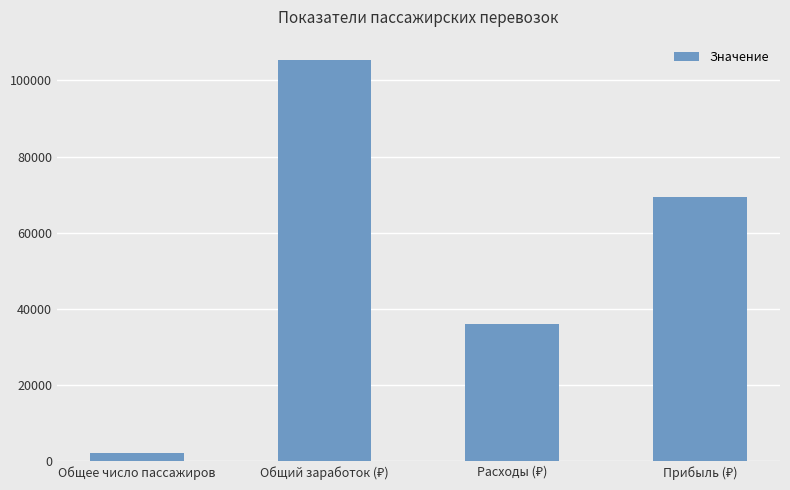

At which category does the chart reach its minimum across all series?

Общее число пассажиров